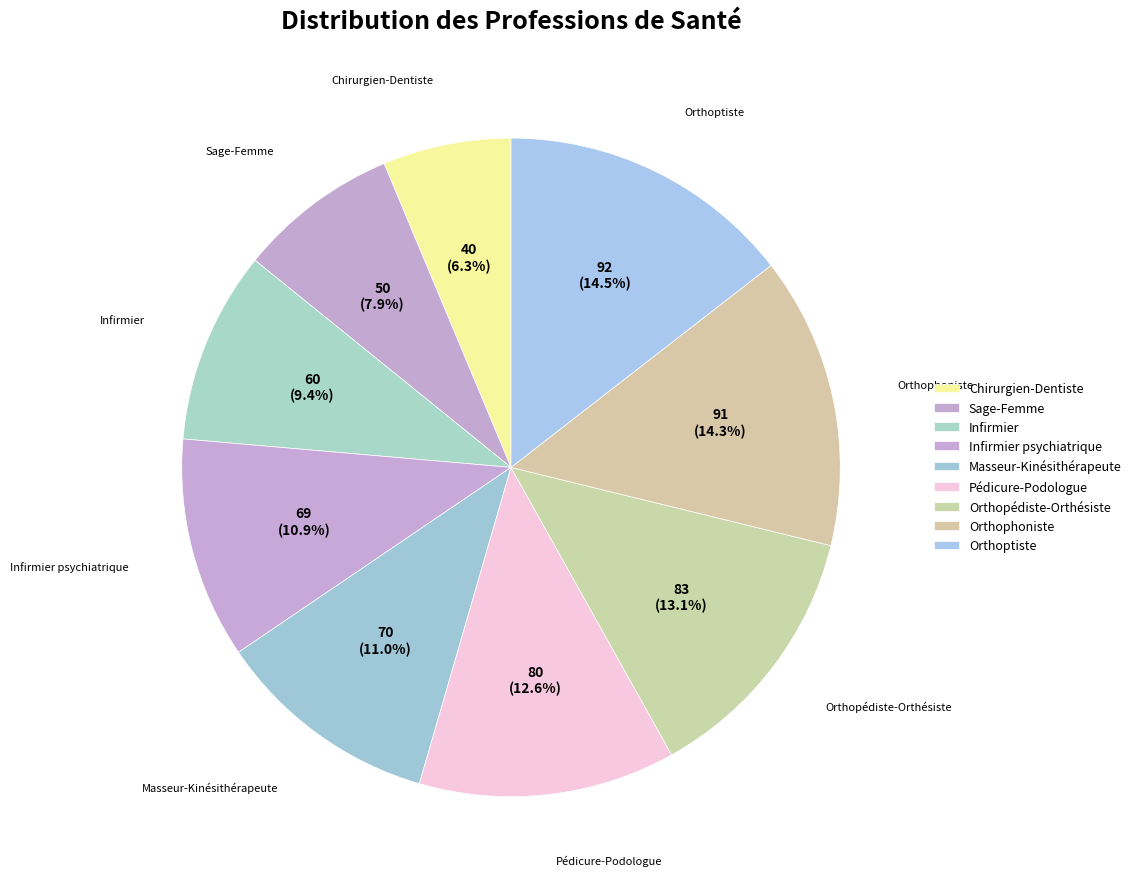

To the nearest percent, what is the average slice percentage?

11%